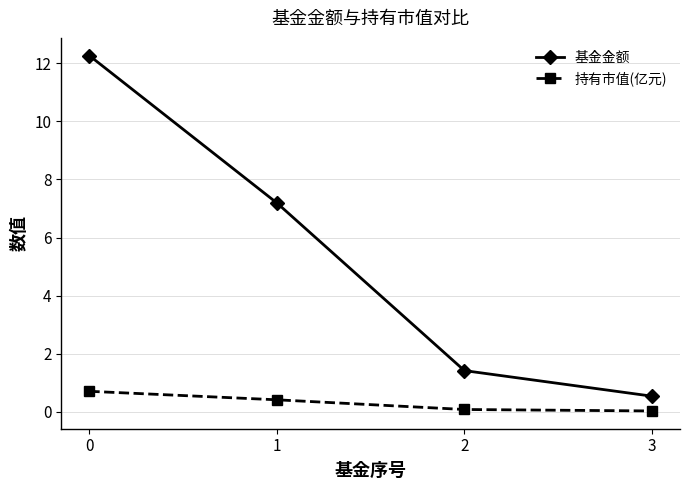

Which series has the largest range (max minus min)?

基金金额